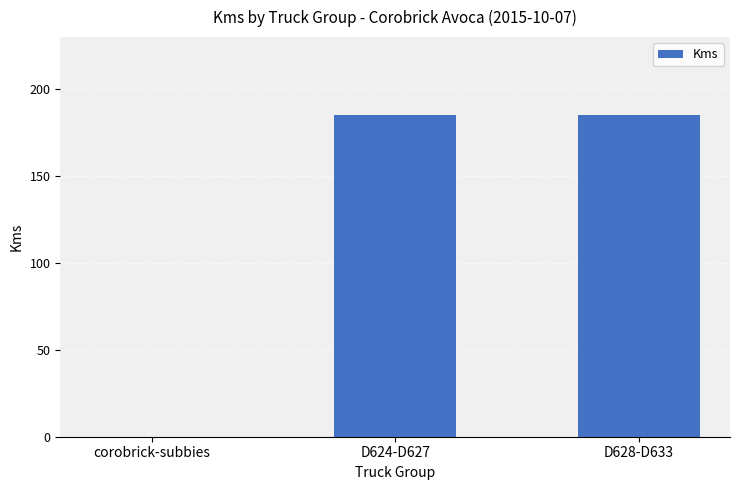

Reading left to right, list all the values displayed in this chart.

0	185	185